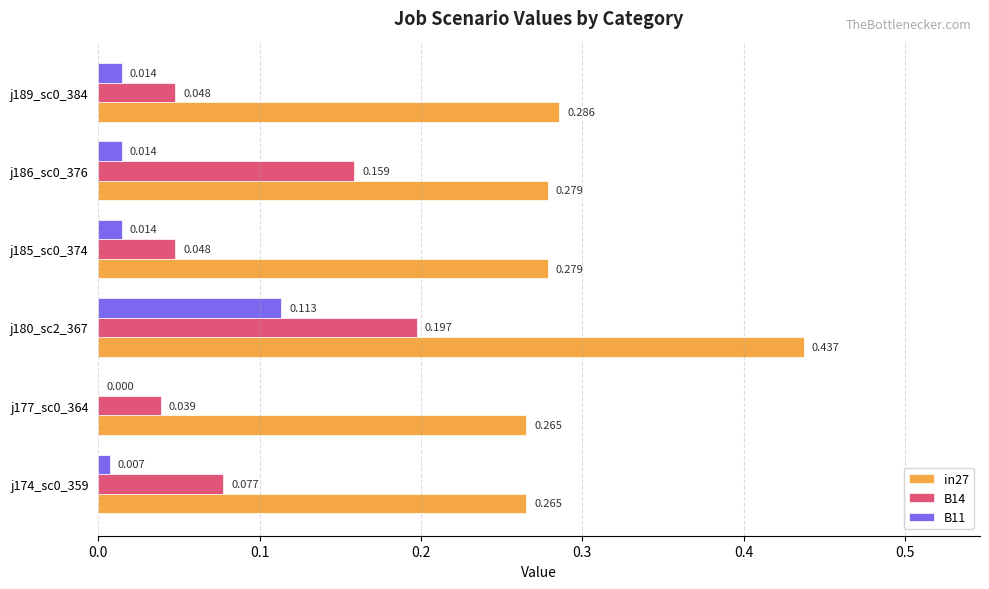

Is the value of in27 at j186_sc0_376 greater than the value of B11 at j189_sc0_384?

Yes